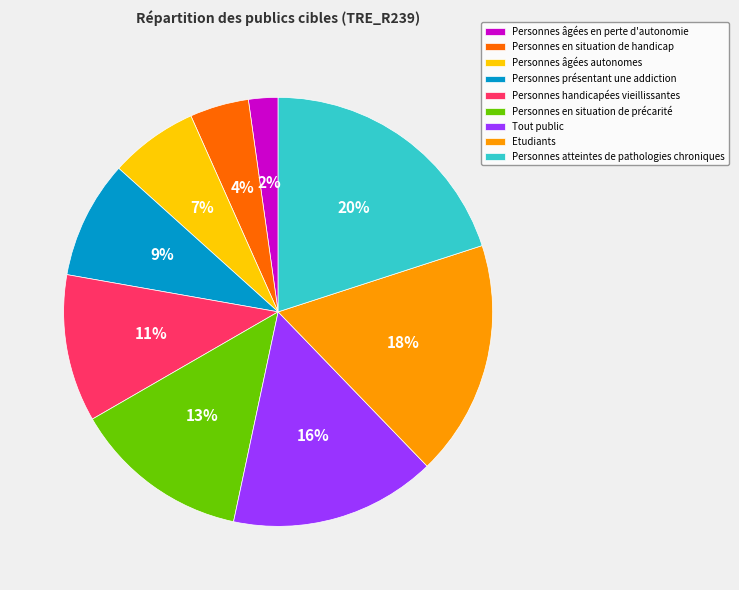

To the nearest percent, what is the difference between the largest and smallest slice percentages?

18%